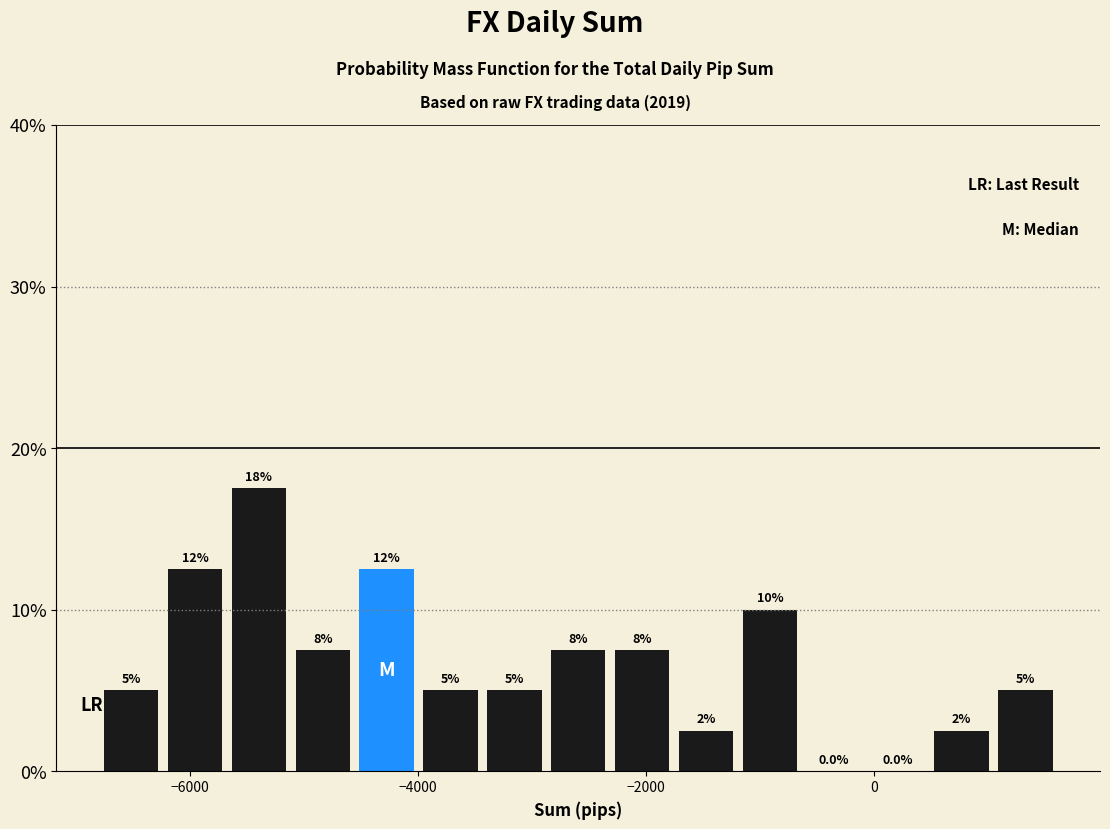

Read against the x-axis, roughly where is the centre of the tallest bar?

-5400